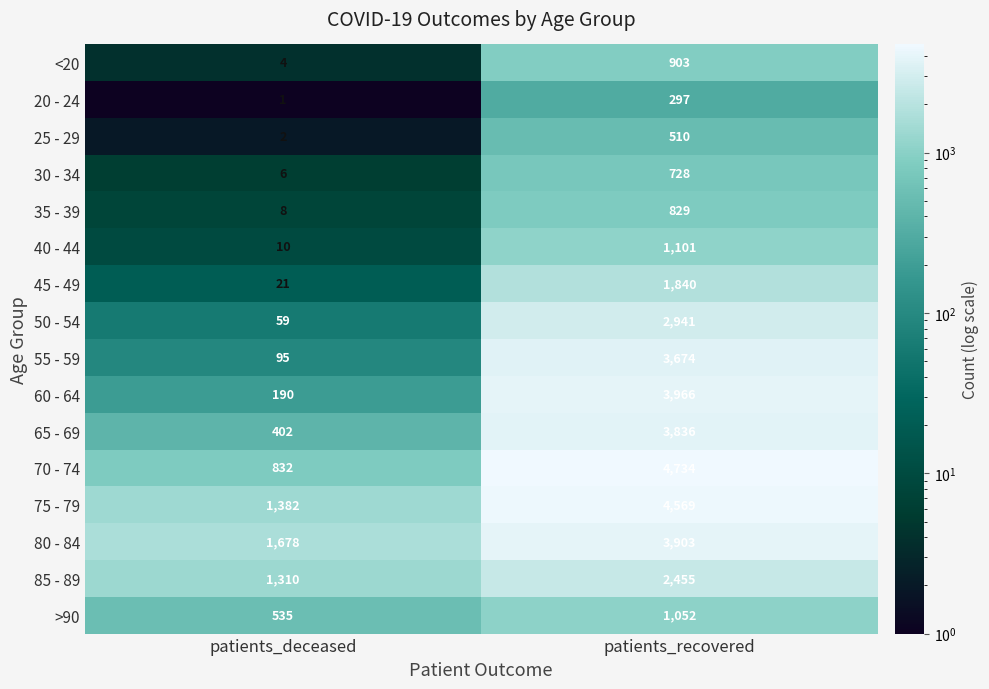

How many categories are shown in the chart?

2